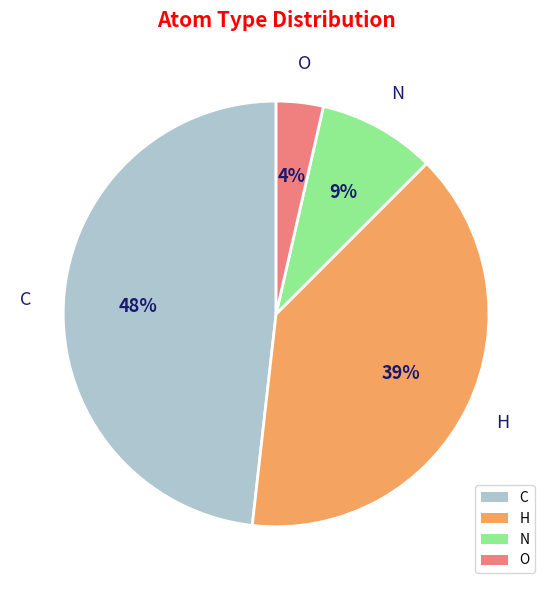

Between C and H, which is larger?

C